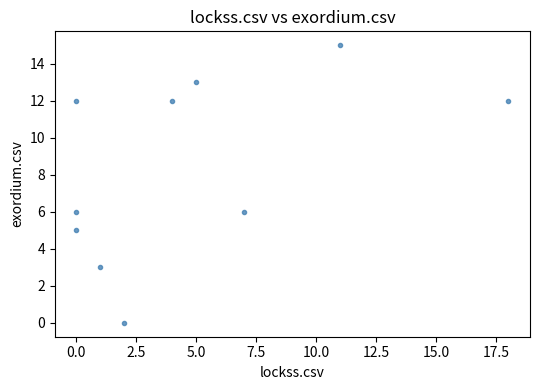

What is the average X value?

5